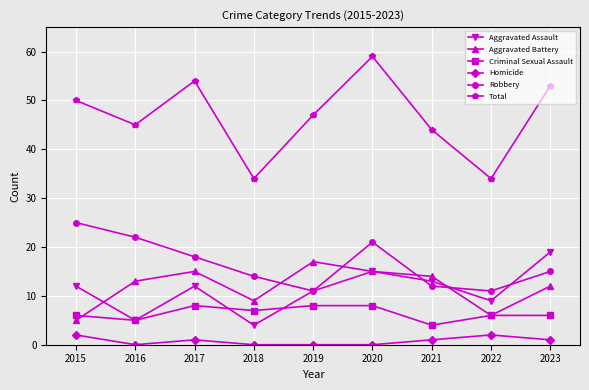

At which category does Homicide reach its first local peak?

2017